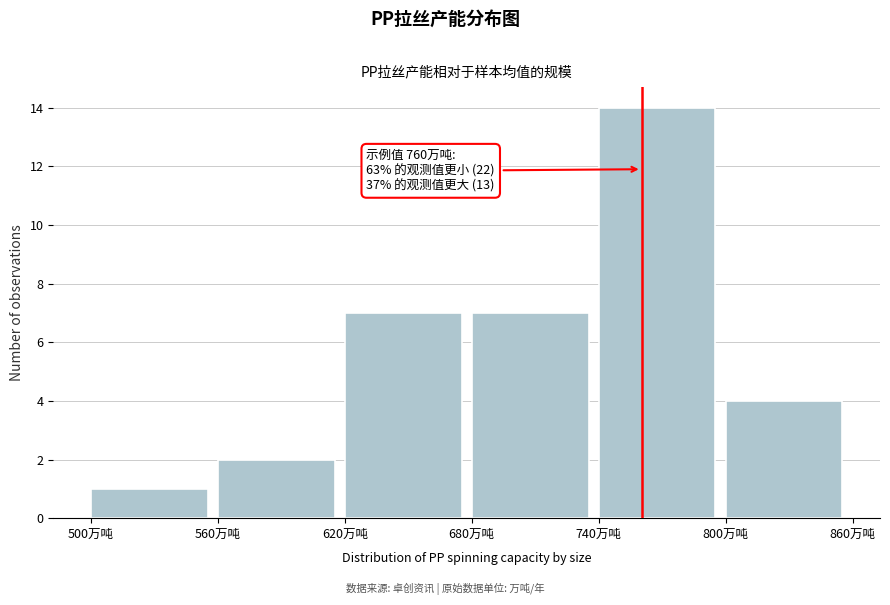

Which range on the x-axis has the tallest bar?

740 to 800